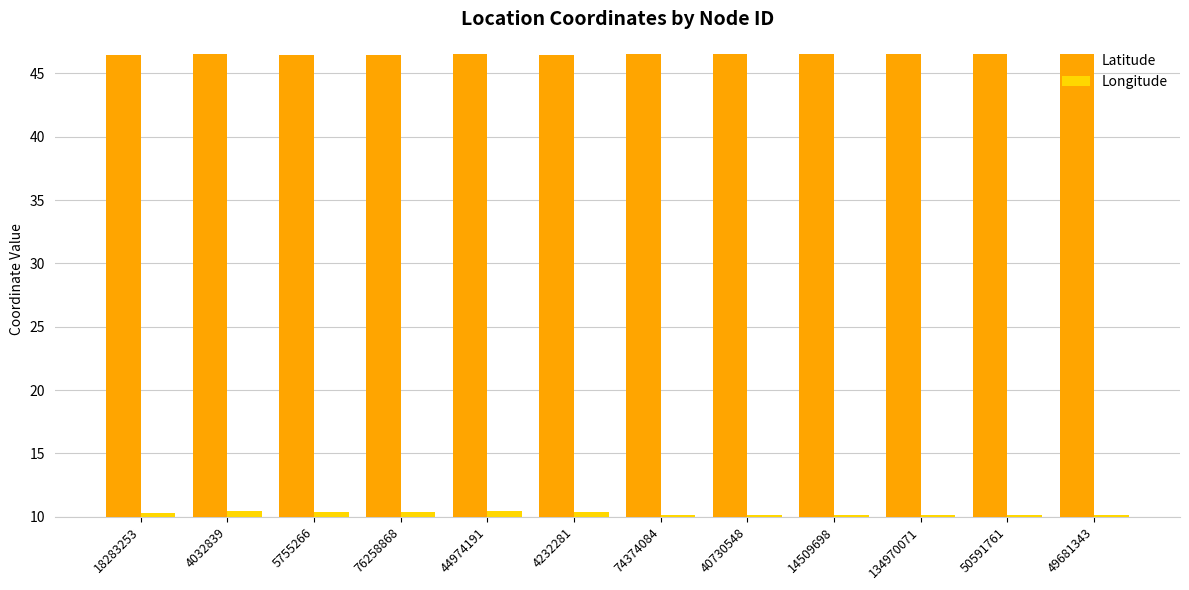

What is the value of the Latitude bar at the 2nd from the left?

46.5